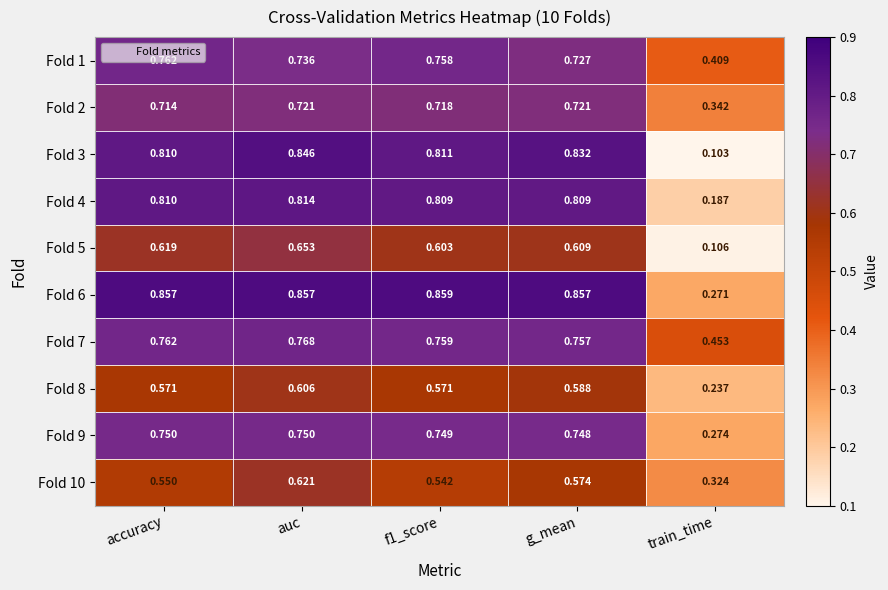

At which category is the sum across all series the highest?

auc